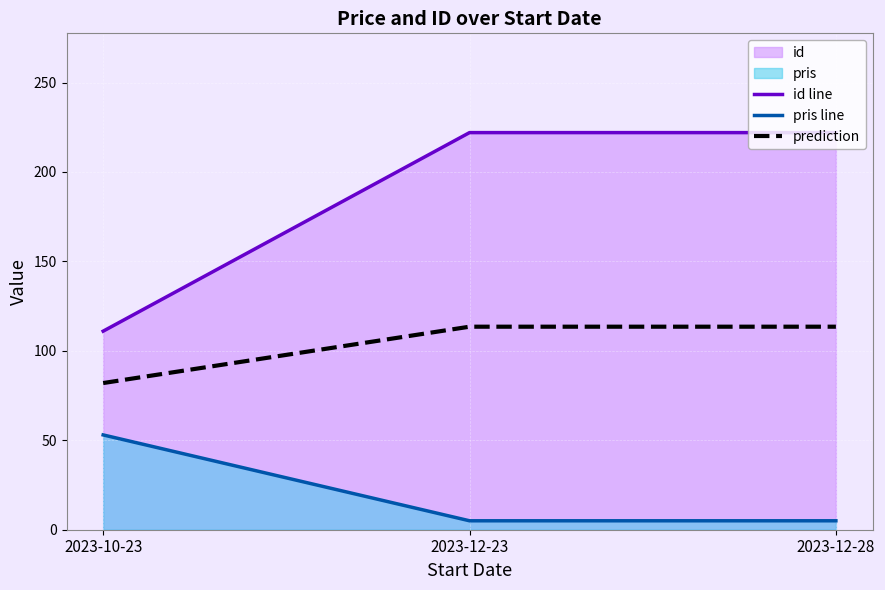

Rank the series at 2023-10-23 from highest to lowest value.

id line, prediction, pris line